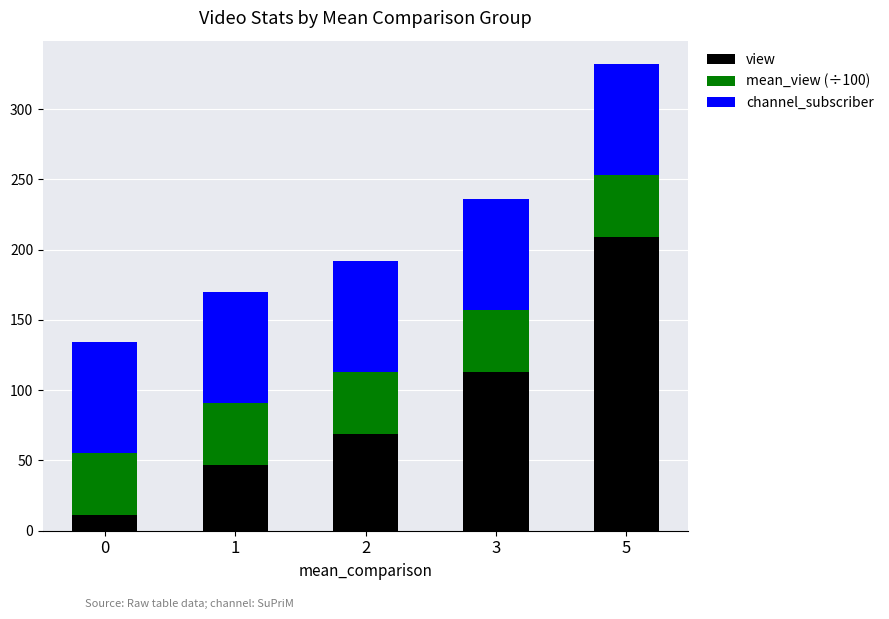

How many bars are there in total?

5